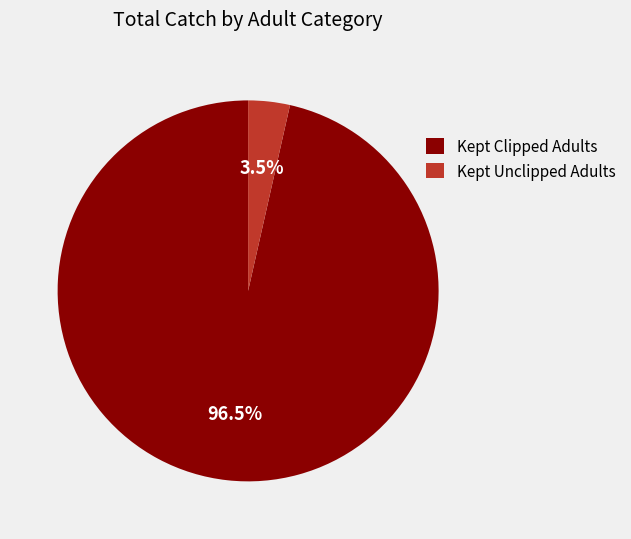

Which category has the smallest portion of the pie?

Kept Unclipped Adults